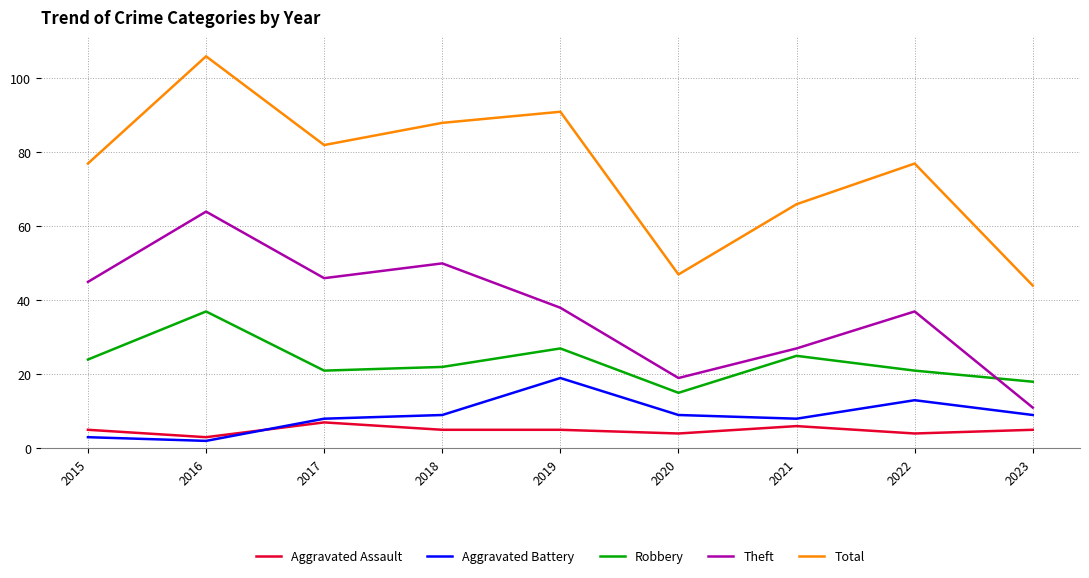

True or false: Total and Aggravated Assault intersect in this chart.

False